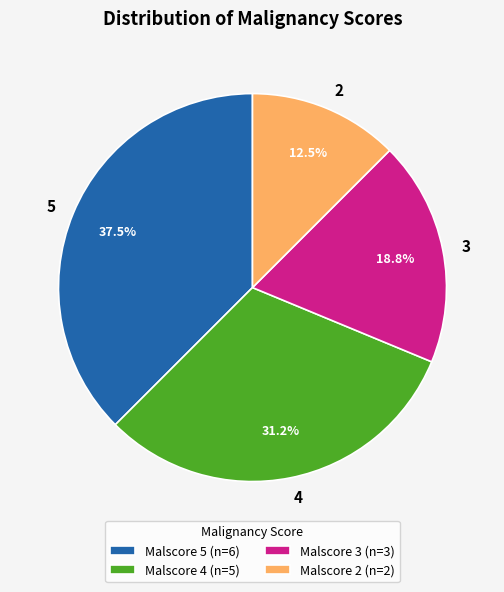

What percentage is the 4 slice, to the nearest percent?

31%